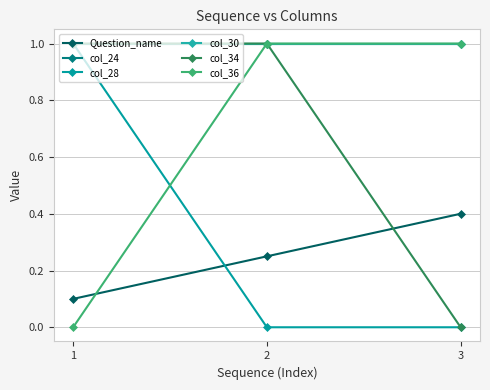

At which category is the sum across all series the highest?

2